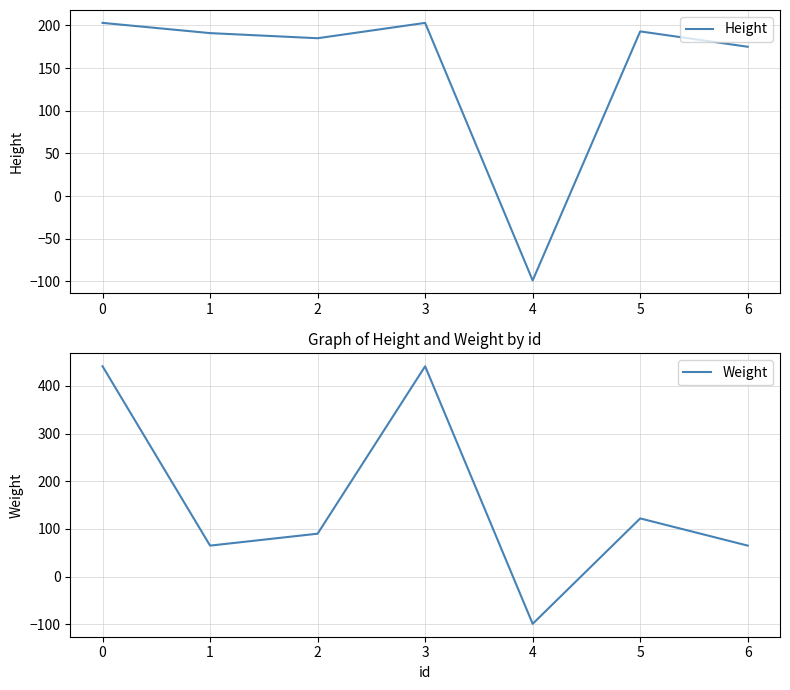

List the series in order of their overall mean, lowest first.

Height, Weight